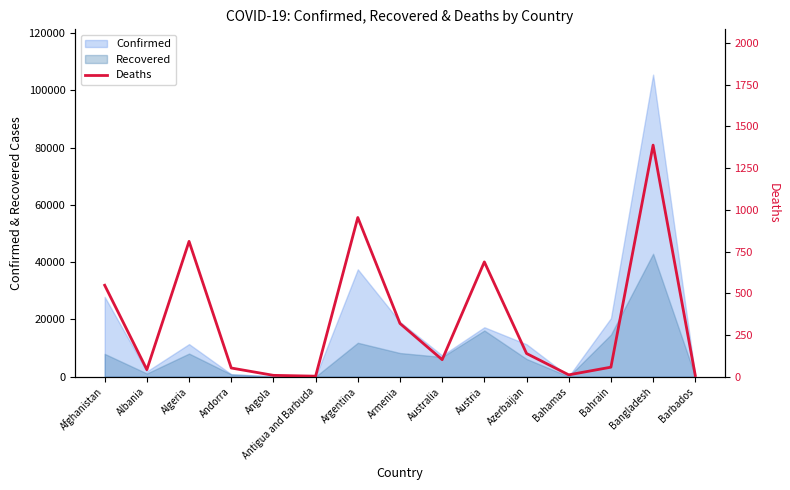

Where does the data first go above 102?

Afghanistan